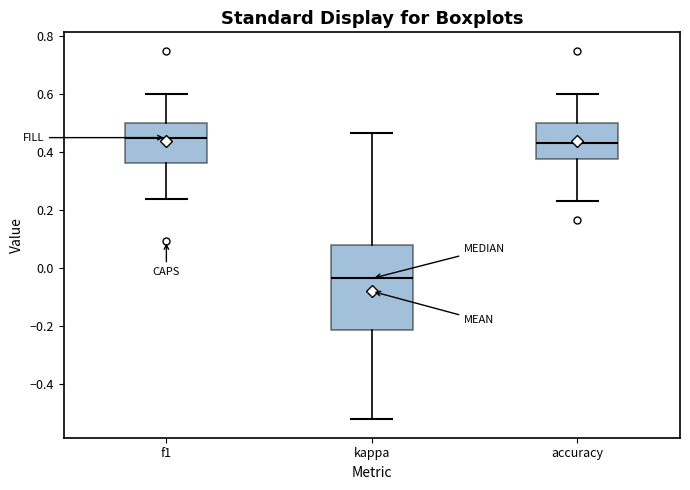

Reading left to right, transcribe this box plot: for each box, give where its median line is, the range the box spans, and where its two whiskers end, as read against the y-axis. The values are not printed on the chart, so give them approximately, as read against the axis.

f1: median 0.46, box 0.36 to 0.50, whiskers 0.24 to 0.60
kappa: median -0.04, box -0.22 to 0.08, whiskers -0.52 to 0.46
accuracy: median 0.44, box 0.38 to 0.50, whiskers 0.24 to 0.60